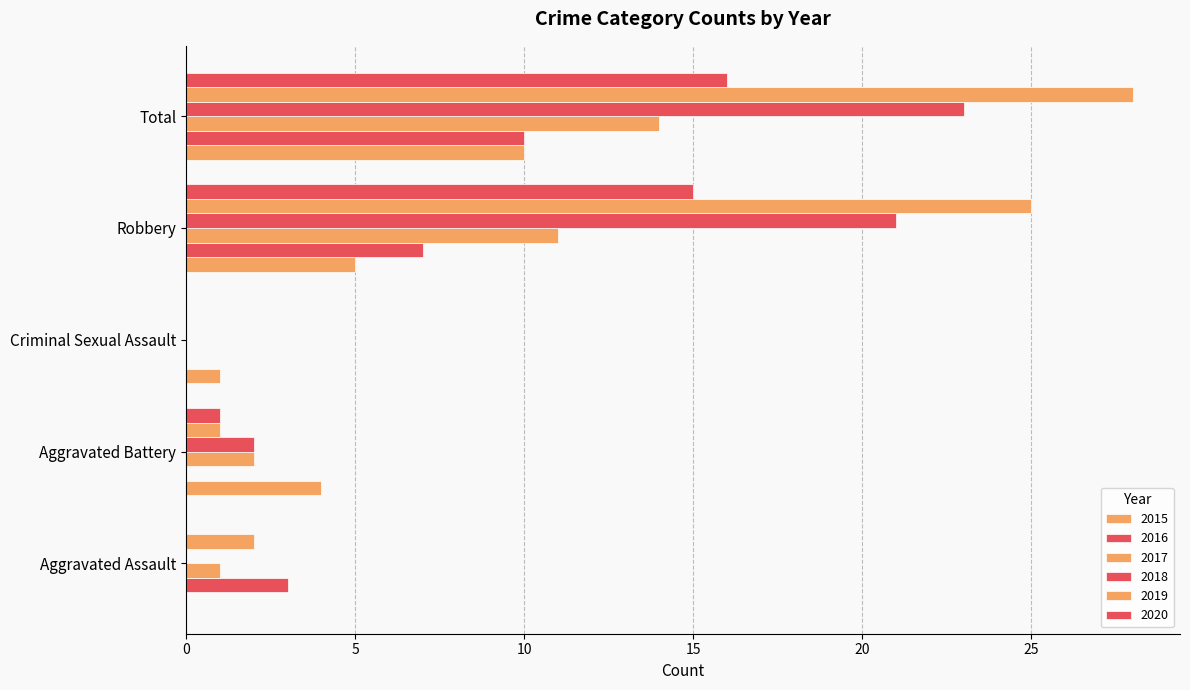

How many distinct data groups are displayed?

6